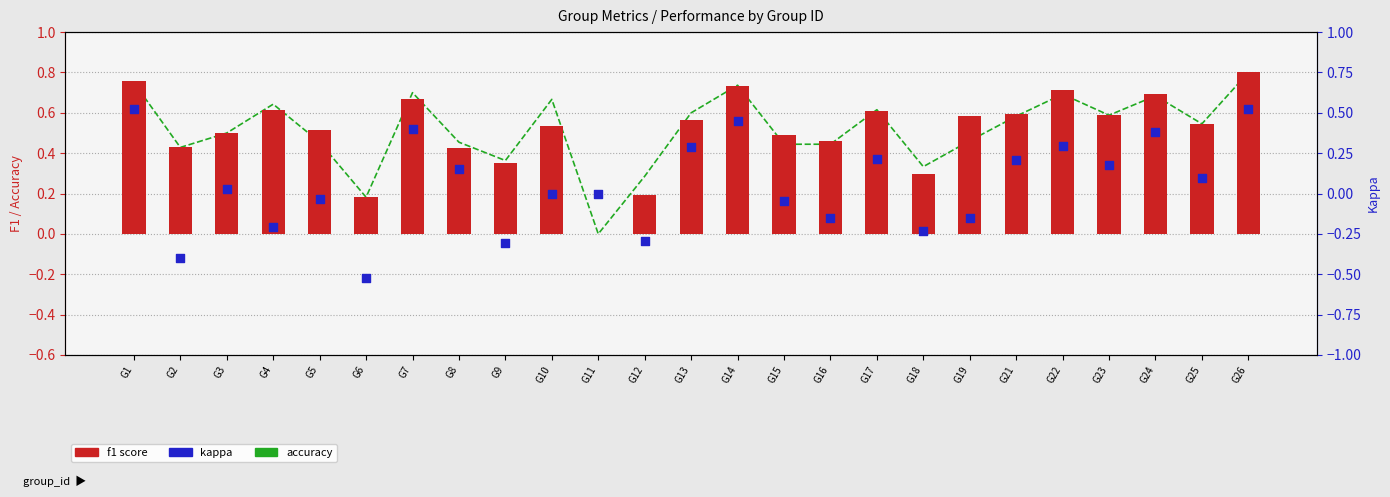

At how many categories does at least one series exceed 0?

24